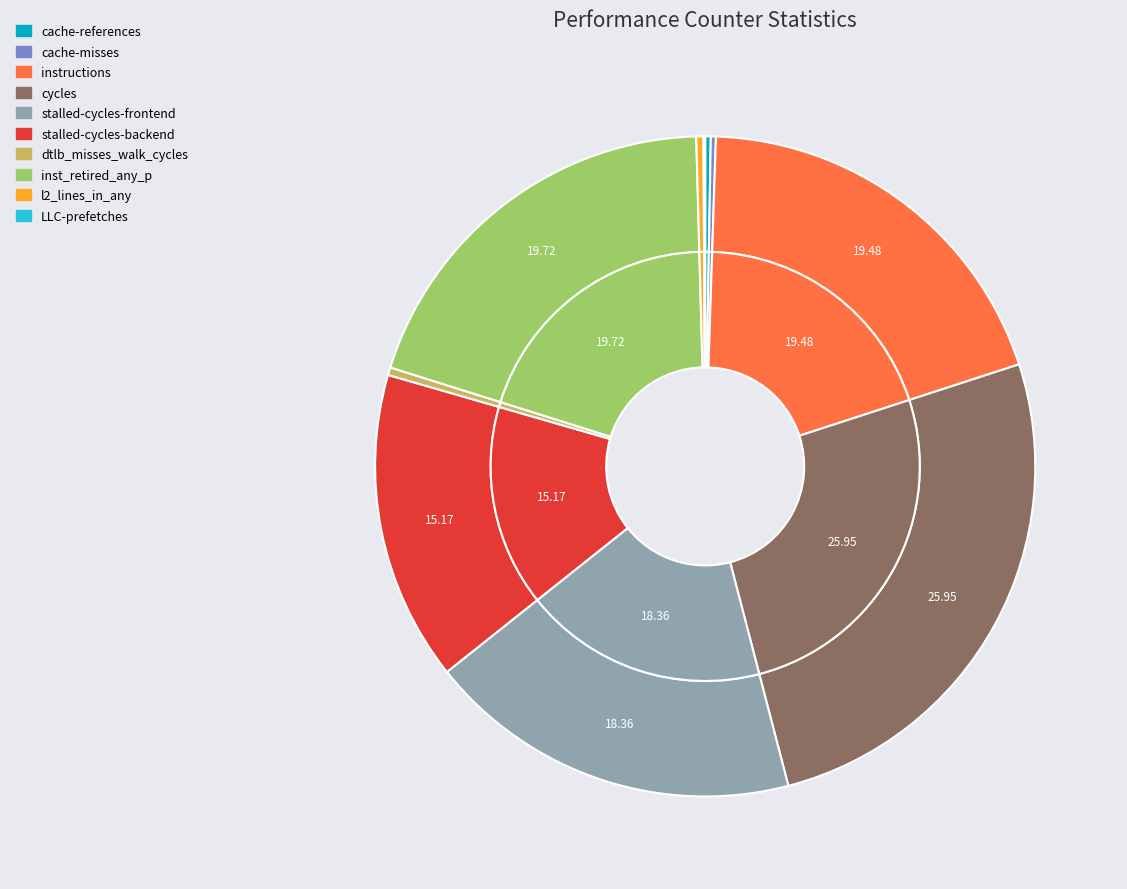

Which slice is the smallest?

LLC-prefetches